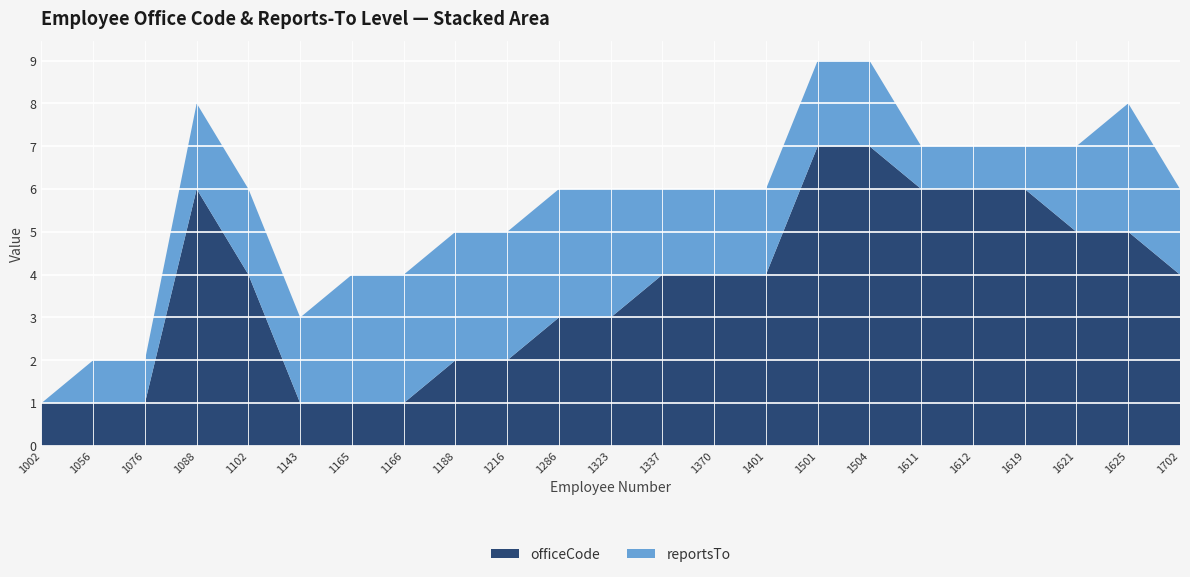

Reading left to right, transcribe all the data shown in this chart.

officeCode: 1	1	1	6	4	1	1	1	2	2	3	3	4	4	4	7	7	6	6	6	5	5	4
reportsTo: 0	1	1	2	2	2	3	3	3	3	3	3	2	2	2	2	2	1	1	1	2	3	2